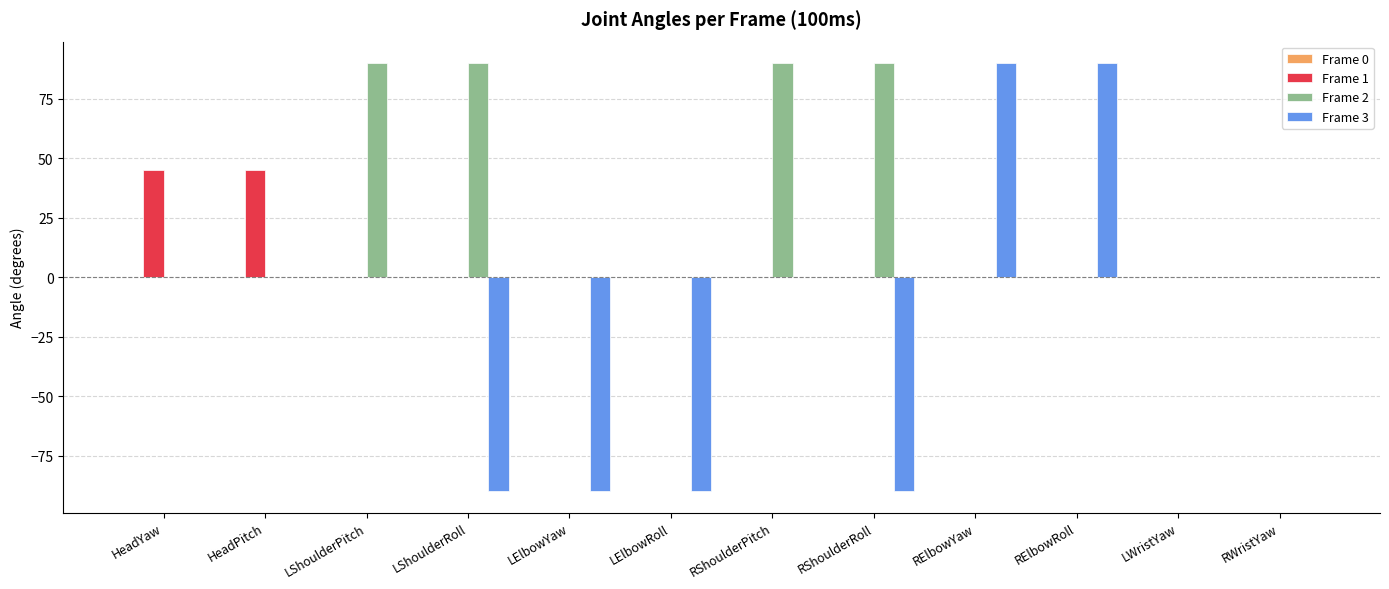

True or false: Frame 3 has a value of 133 at RElbowYaw.

False